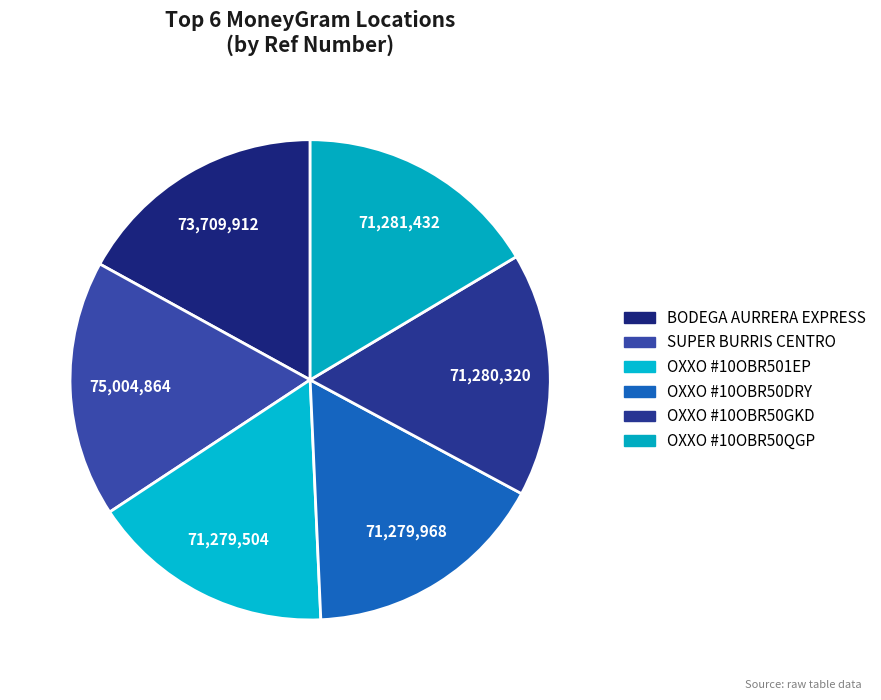

Is it true that OXXO #10OBR501EP is 16% of the pie?

True